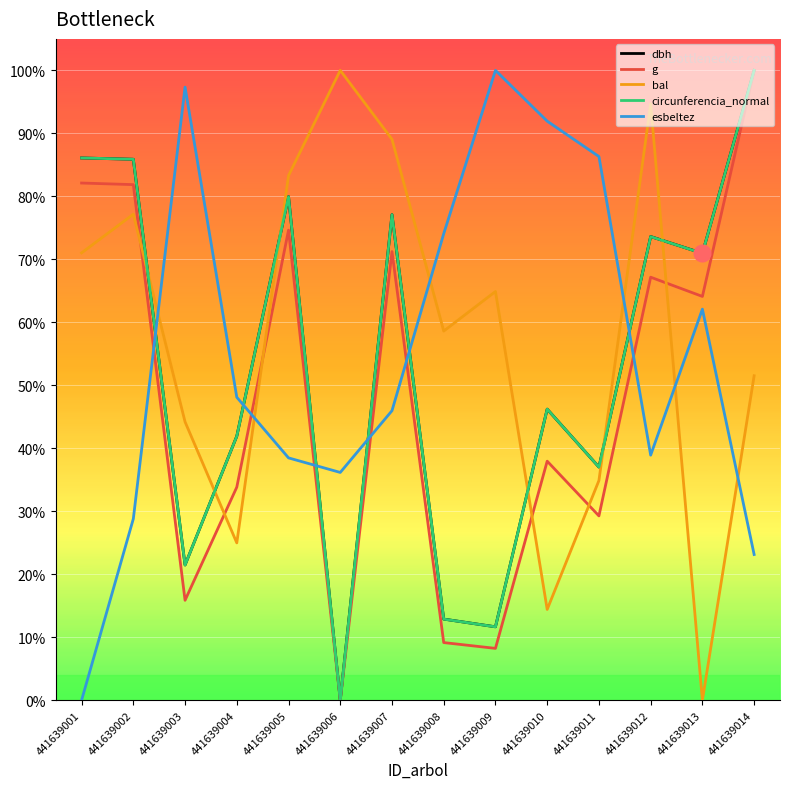

What are all the series names shown in the legend?

dbh, g, bal, circunferencia_normal, esbeltez